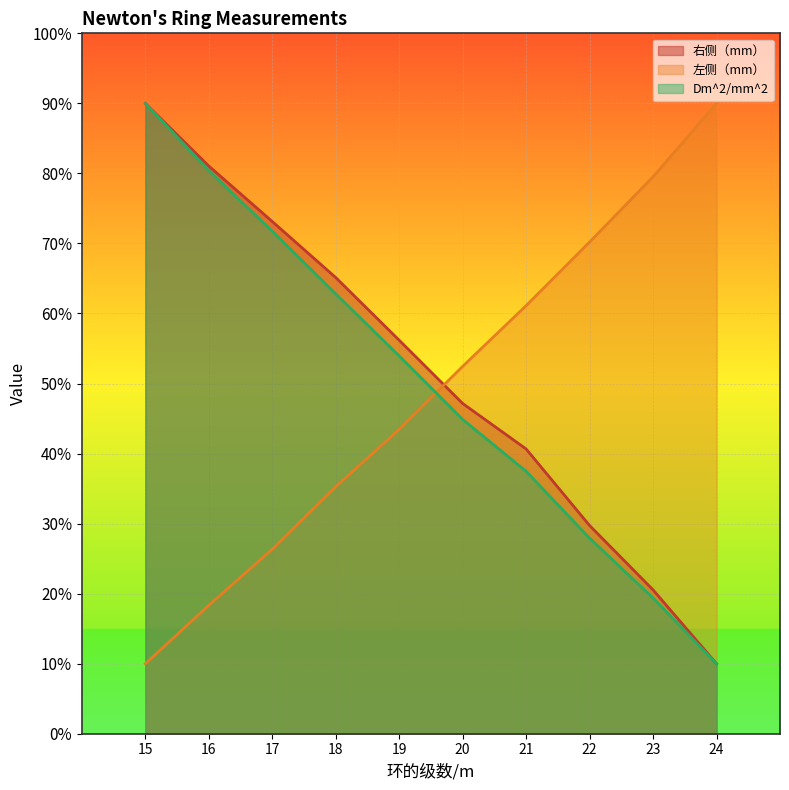

True or false: 左侧（mm） has a value of 26.4 at 17.

True